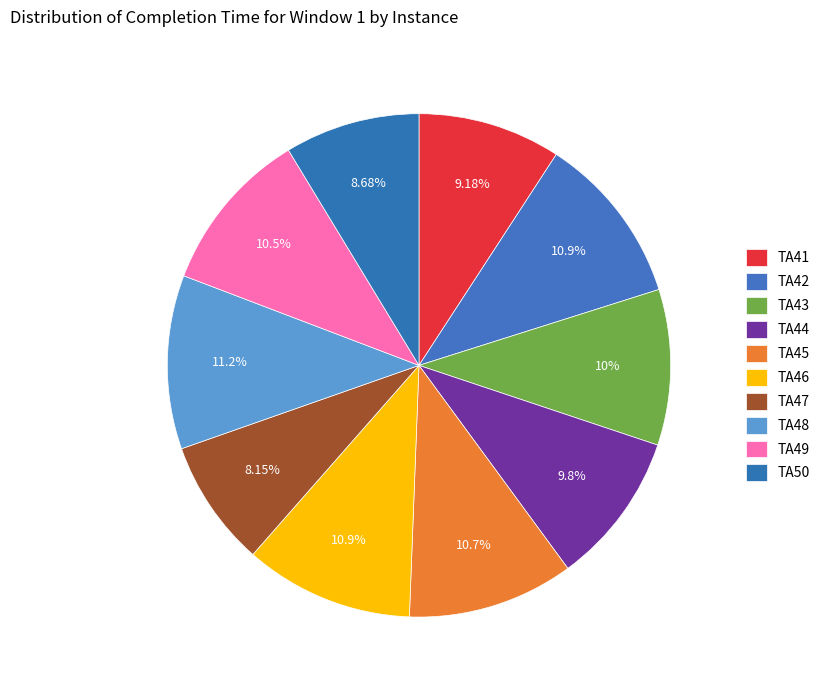

What percentage is the TA44 slice, to the nearest percent?

10%